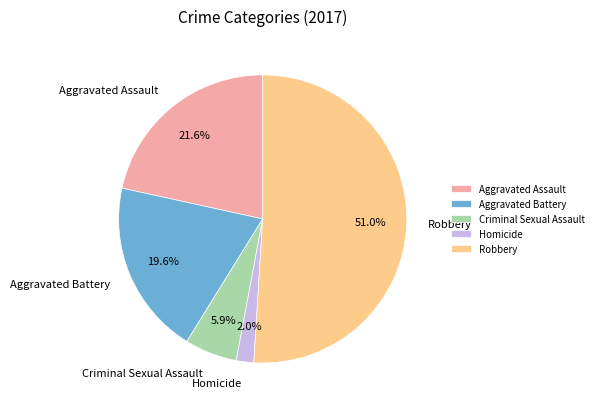

Which has a higher value, Robbery or Aggravated Assault?

Robbery